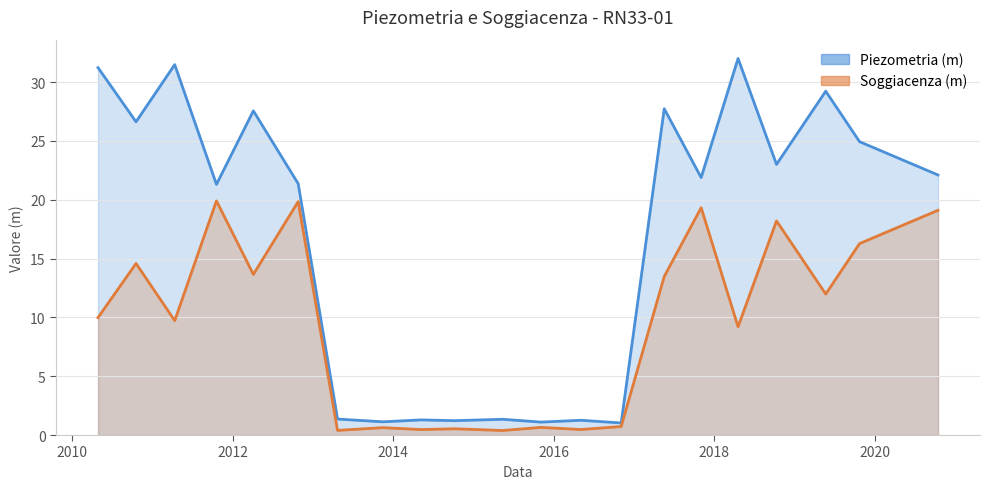

What is the smallest value displayed?

0.4